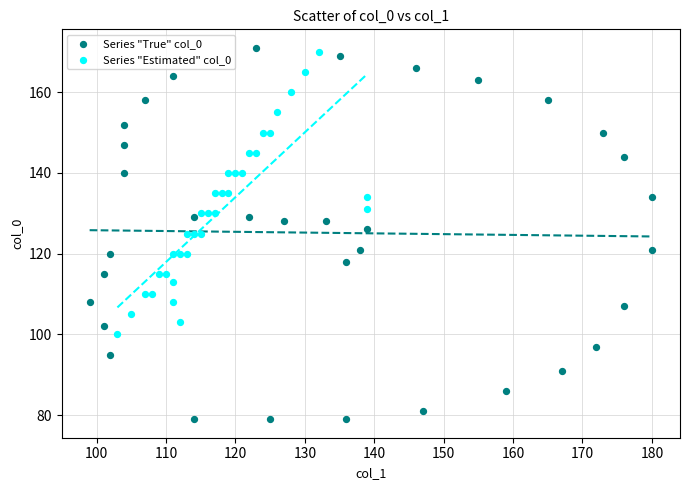

Which series contains the lowest Y value?

Series "True" col_0